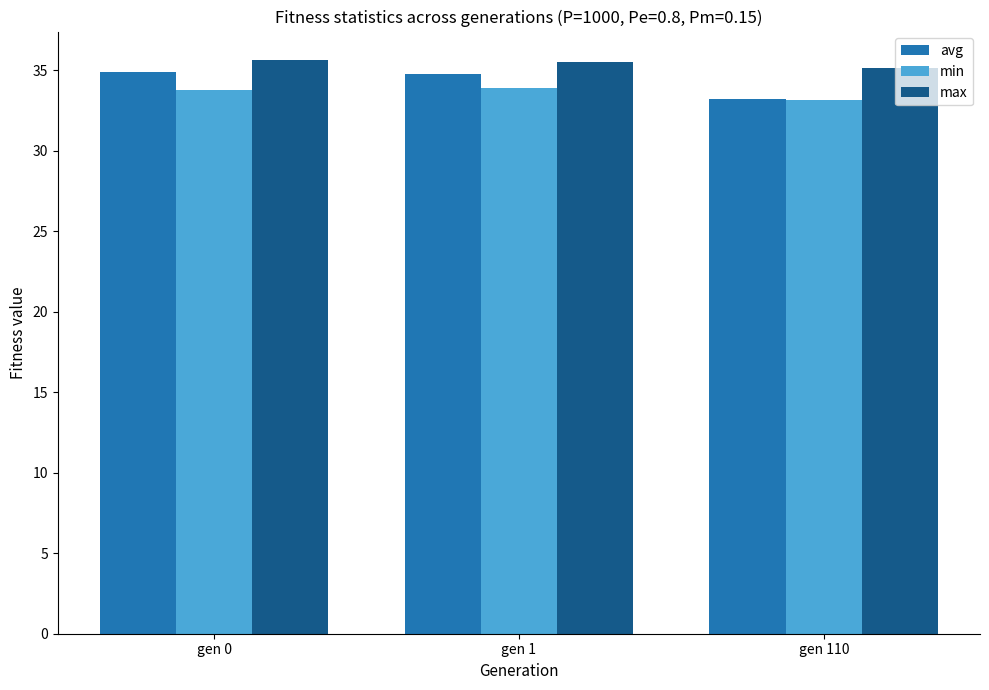

The min series shows 33.1 at gen 110. True or false?

True